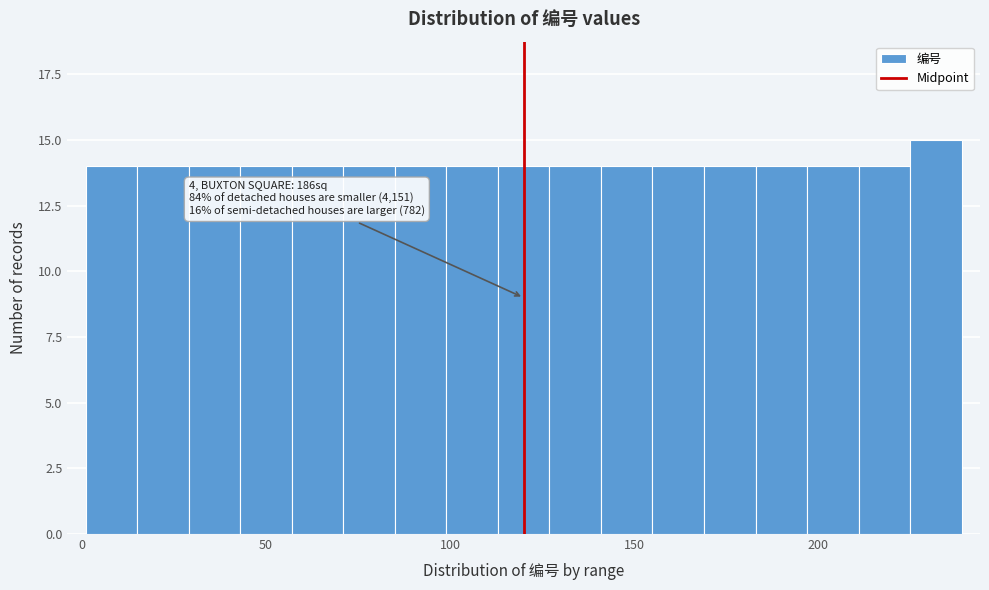

Around what value on the x-axis is the tallest bar? Give the approximate position of its centre, as read against the axis.

230